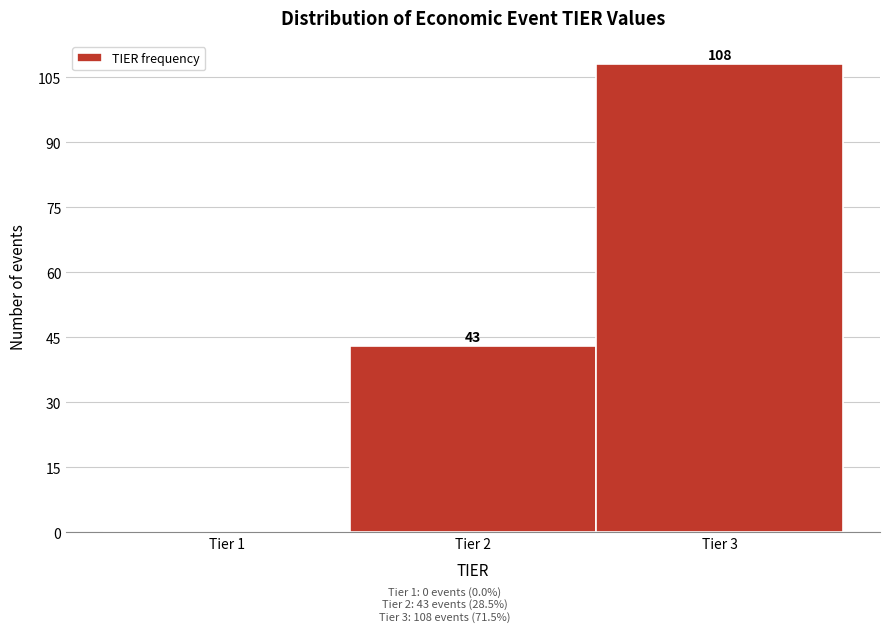

Over which range of the x-axis is the bar tallest?

2.5 to 3.5